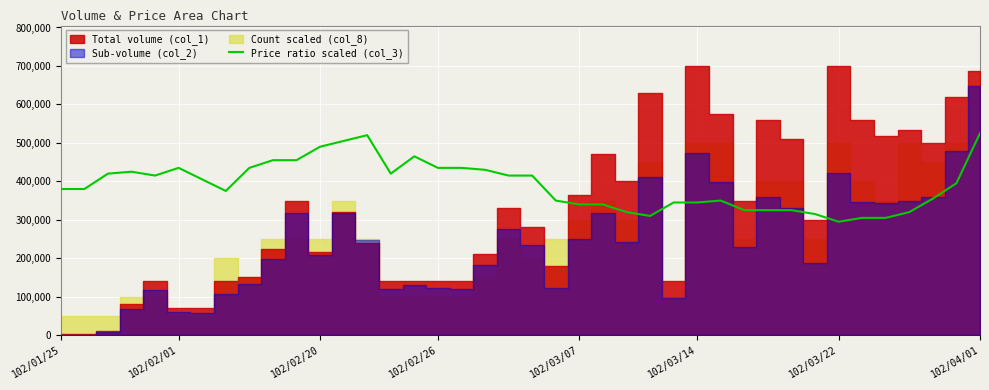

The value of Price ratio scaled (col_3) at 102/04/01 is 525000. True or false?

True